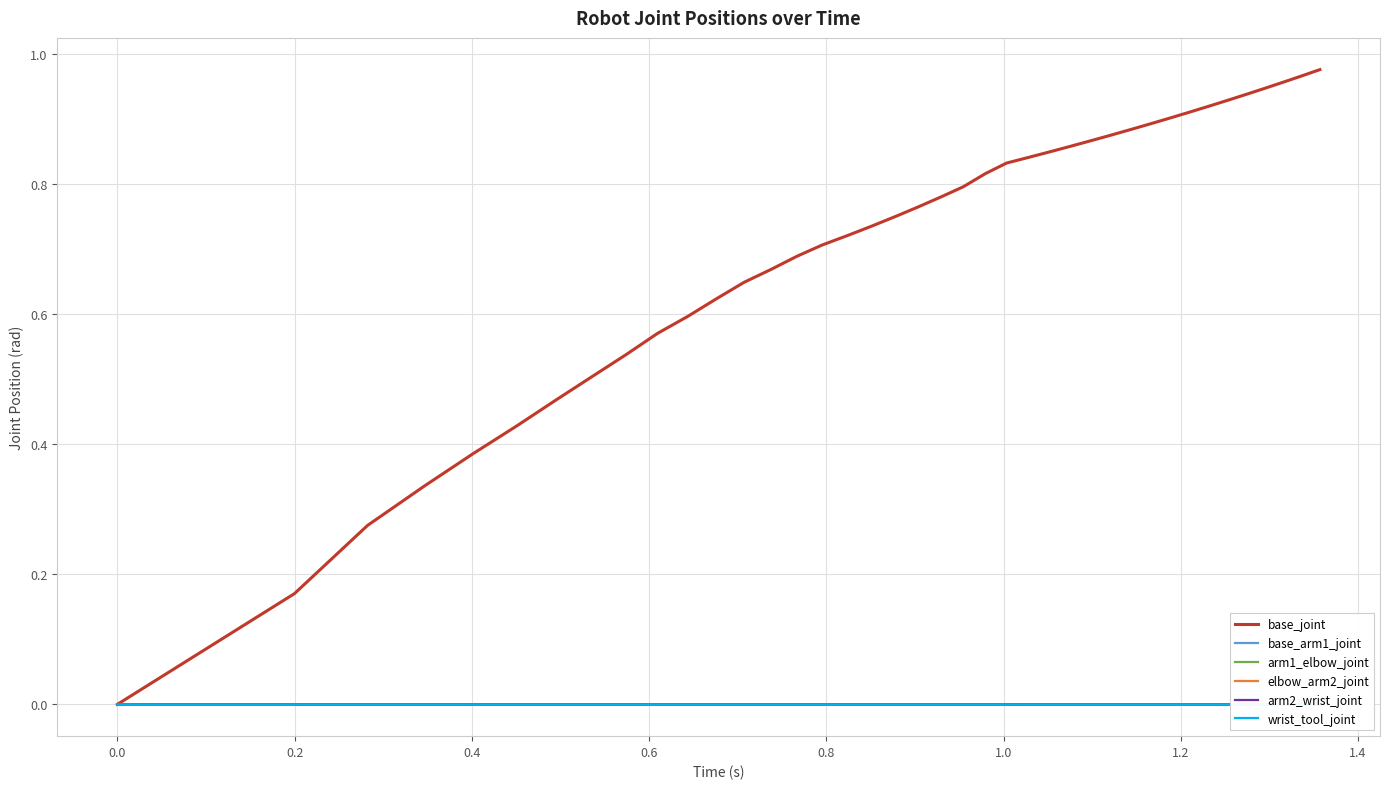

Which series has the largest total across all categories?

base_joint